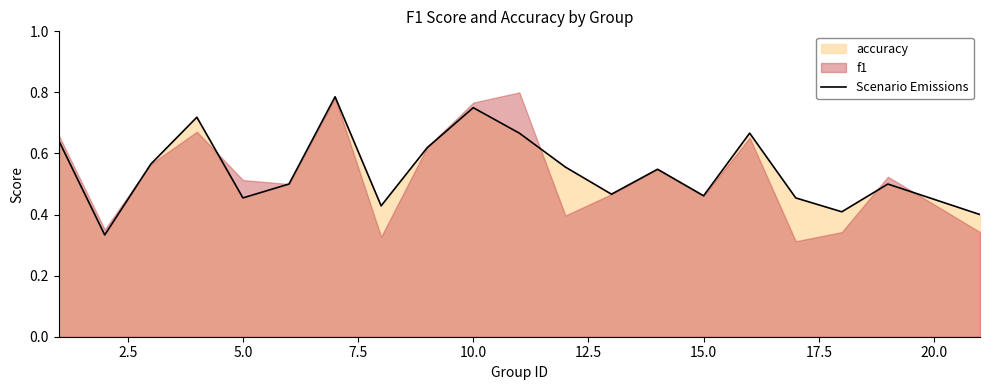

True or false: the data shows 1.0 at 7.5.

False